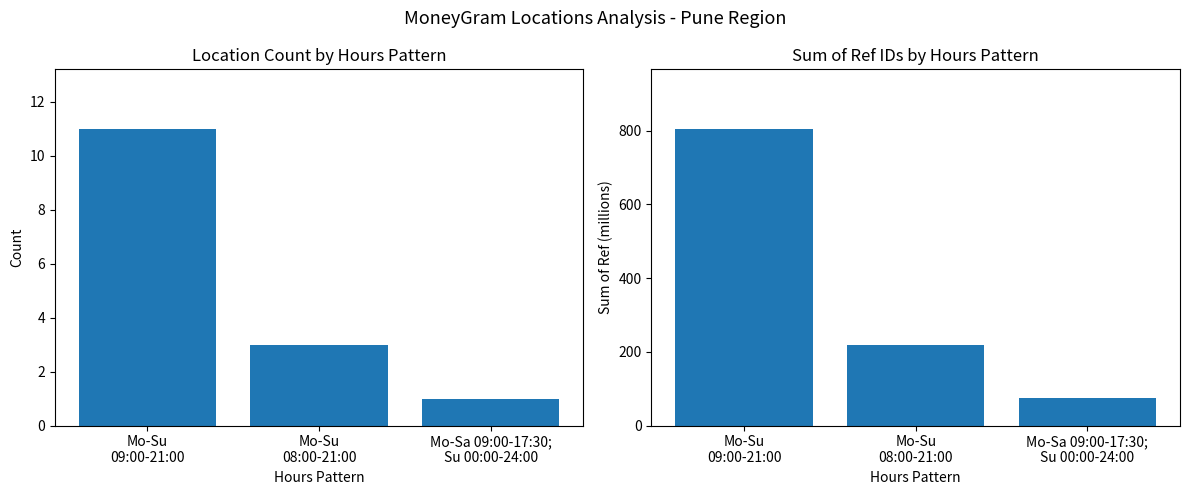

Reading right to left, transcribe all the data shown in this chart.

Count: Mo-Sa 09:00-17:30;
Su 00:00-24:00=1.0	Mo-Su
08:00-21:00=3.0	Mo-Su
09:00-21:00=11.0
Sum of Ref (millions): Mo-Sa 09:00-17:30;
Su 00:00-24:00=73.3	Mo-Su
08:00-21:00=218.9	Mo-Su
09:00-21:00=805.0